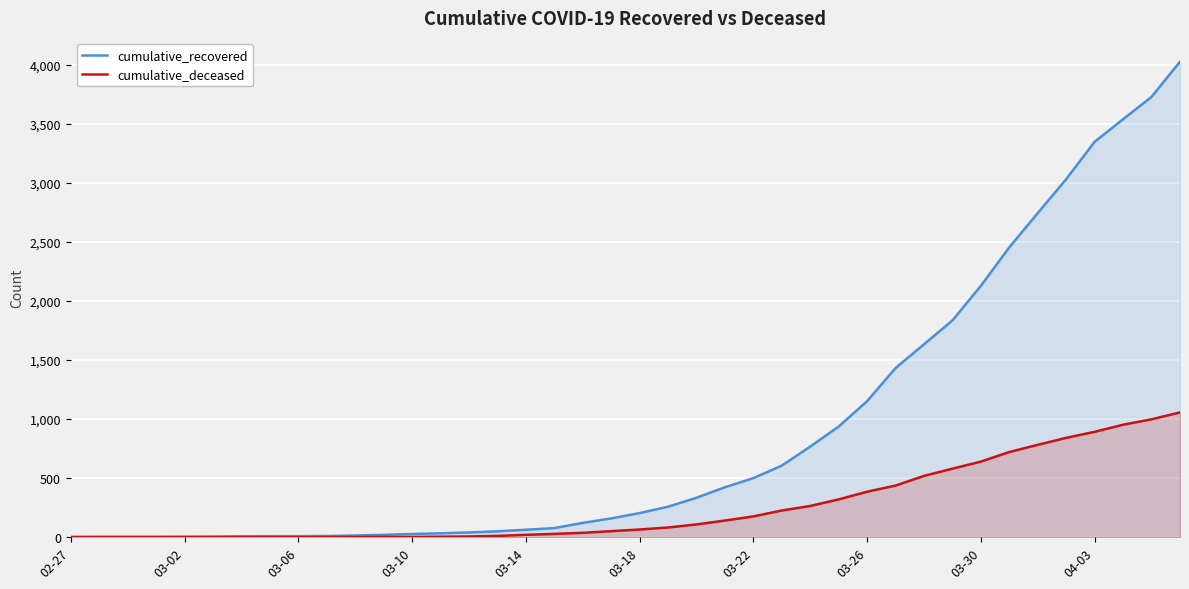

How many lines are shown in the chart?

2